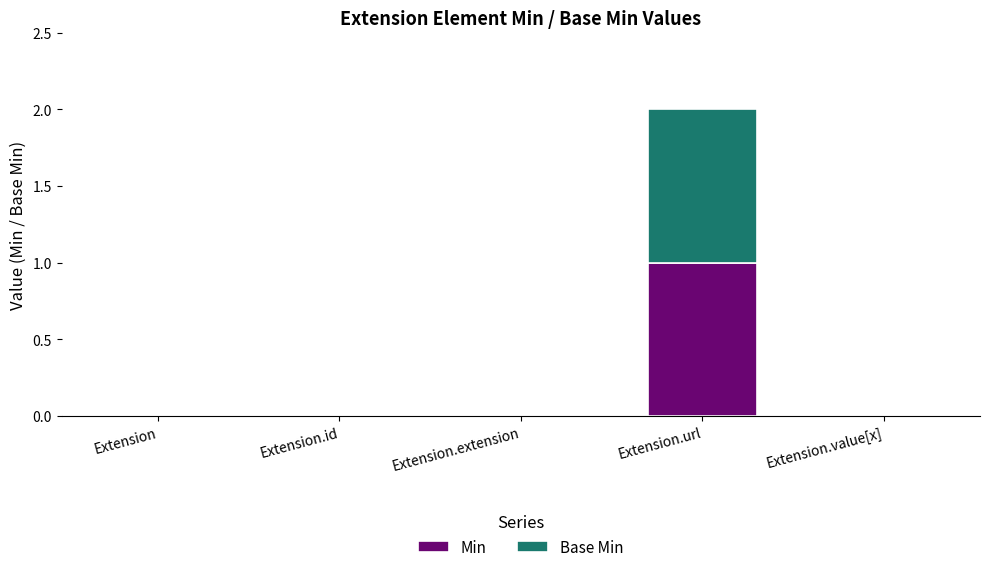

Which category has the highest value in the Min series?

Extension.url